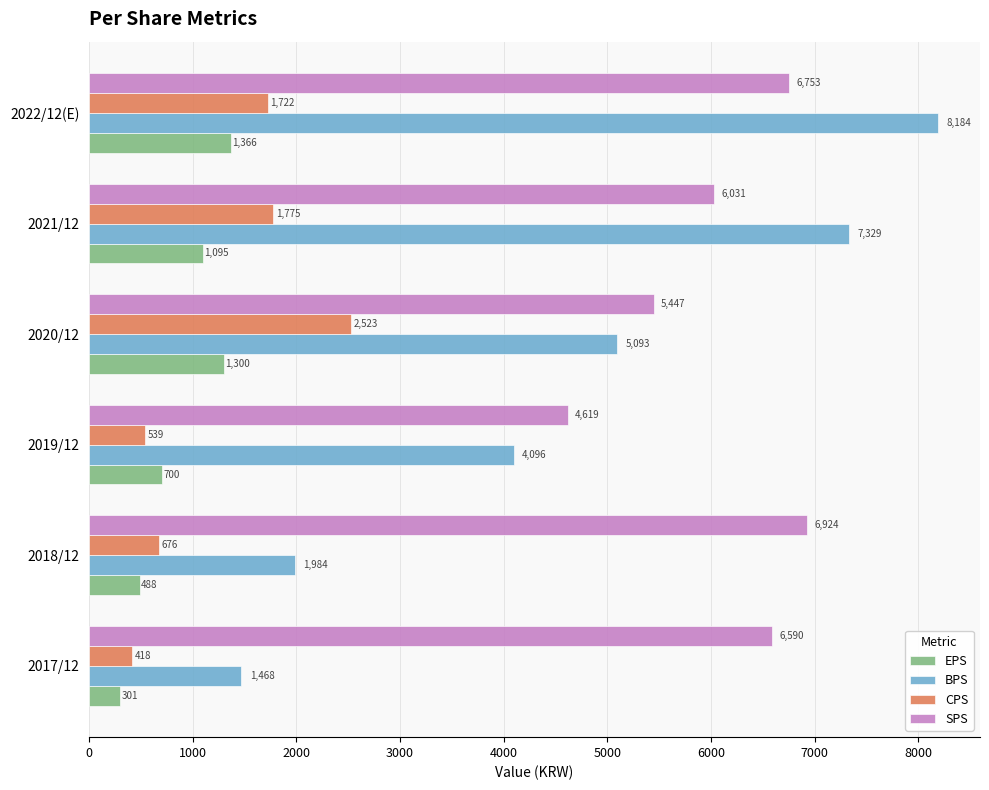

Is the value of CPS at 2021/12 greater than the value of EPS at 2020/12?

Yes